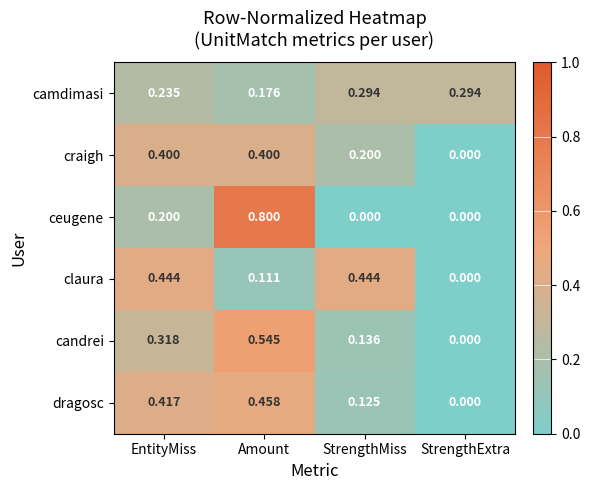

List the labels in order of candrei value, largest first.

Amount, EntityMiss, StrengthMiss, StrengthExtra